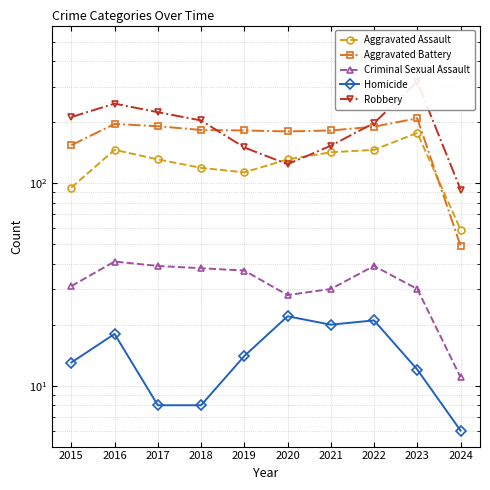

At which category does Criminal Sexual Assault reach its first local valley?

2020